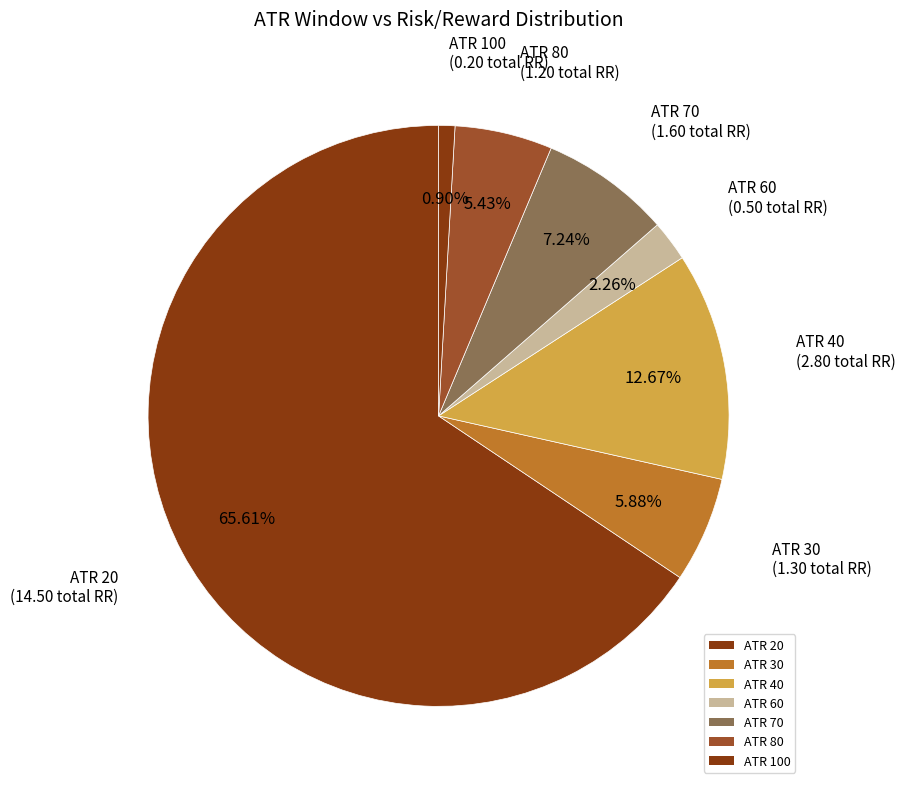

How many slices are in this pie chart?

7